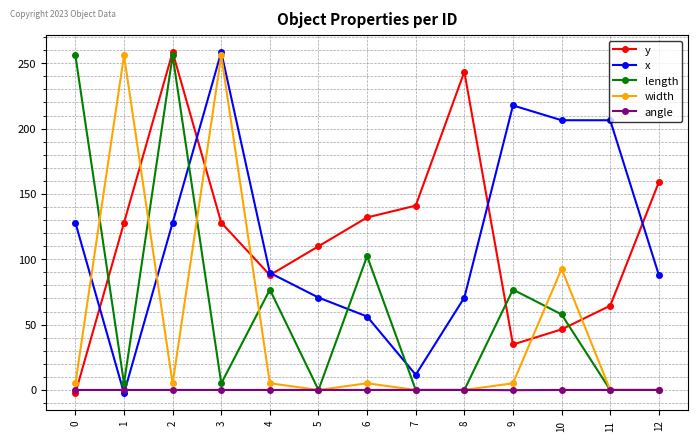

The angle series shows 0.0 at 1. True or false?

True